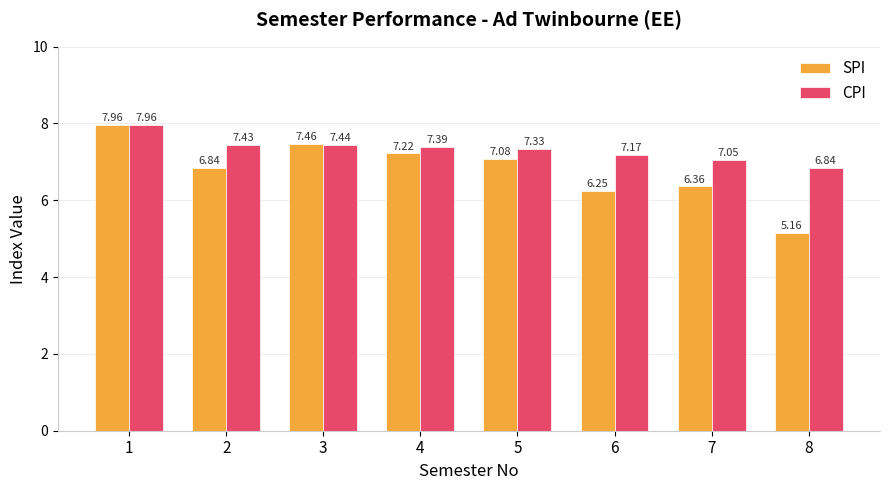

At which category does the chart reach its peak across all series?

1